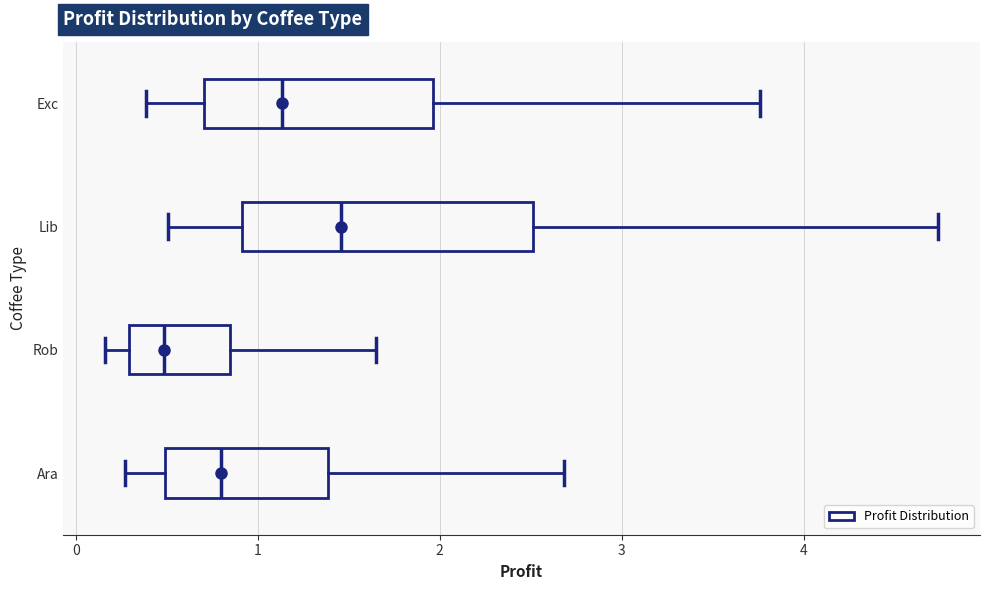

Which box is the widest, from its left edge to its right edge?

Lib